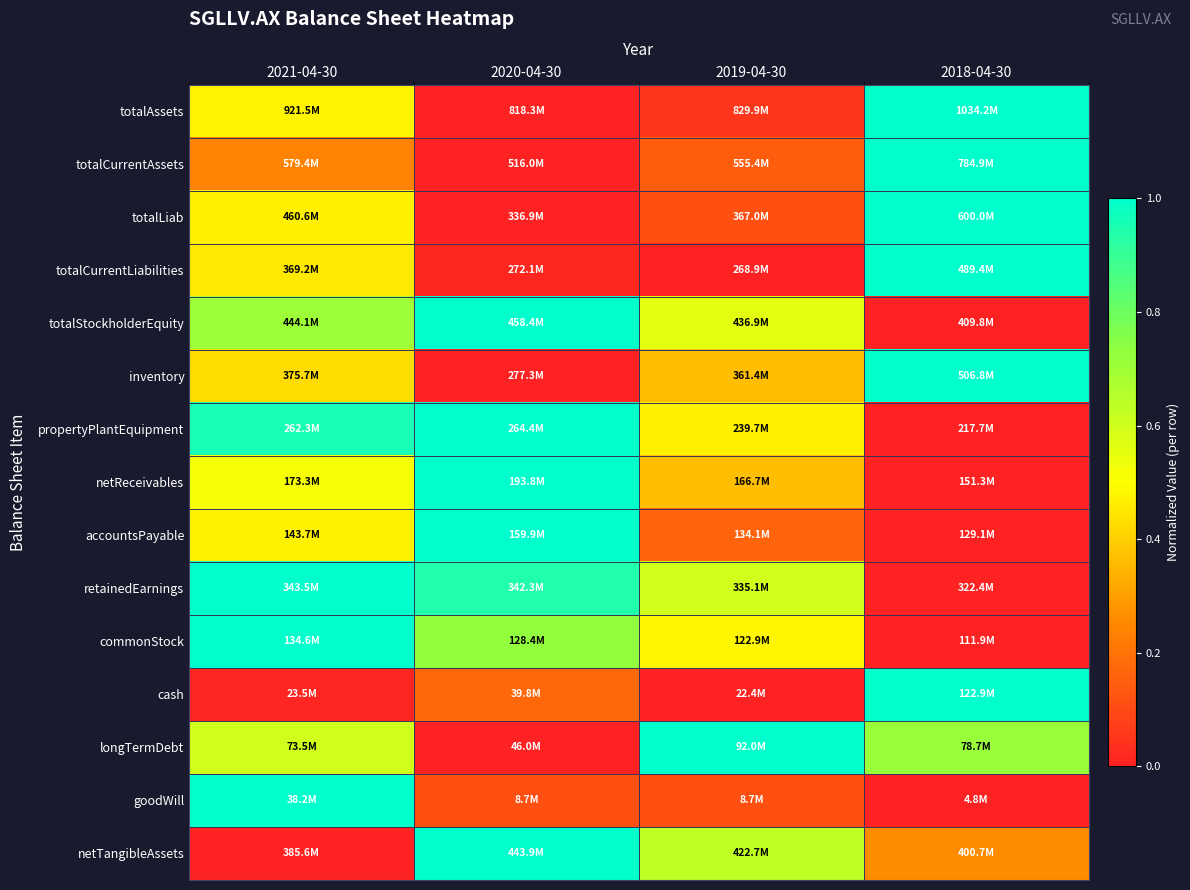

Reading left to right, what are all the values shown in this chart?

totalAssets: 2021-04-30=0.5	2020-04-30=0.0	2019-04-30=0.1	2018-04-30=1.0
totalCurrentAssets: 2021-04-30=0.2	2020-04-30=0.0	2019-04-30=0.1	2018-04-30=1.0
totalLiab: 2021-04-30=0.5	2020-04-30=0.0	2019-04-30=0.1	2018-04-30=1.0
totalCurrentLiabilities: 2021-04-30=0.5	2020-04-30=0.0	2019-04-30=0.0	2018-04-30=1.0
totalStockholderEquity: 2021-04-30=0.7	2020-04-30=1.0	2019-04-30=0.6	2018-04-30=0.0
inventory: 2021-04-30=0.4	2020-04-30=0.0	2019-04-30=0.4	2018-04-30=1.0
propertyPlantEquipment: 2021-04-30=1.0	2020-04-30=1.0	2019-04-30=0.5	2018-04-30=0.0
netReceivables: 2021-04-30=0.5	2020-04-30=1.0	2019-04-30=0.4	2018-04-30=0.0
accountsPayable: 2021-04-30=0.5	2020-04-30=1.0	2019-04-30=0.2	2018-04-30=0.0
retainedEarnings: 2021-04-30=1.0	2020-04-30=0.9	2019-04-30=0.6	2018-04-30=0.0
commonStock: 2021-04-30=1.0	2020-04-30=0.7	2019-04-30=0.5	2018-04-30=0.0
cash: 2021-04-30=0.0	2020-04-30=0.2	2019-04-30=0.0	2018-04-30=1.0
longTermDebt: 2021-04-30=0.6	2020-04-30=0.0	2019-04-30=1.0	2018-04-30=0.7
goodWill: 2021-04-30=1.0	2020-04-30=0.1	2019-04-30=0.1	2018-04-30=0.0
netTangibleAssets: 2021-04-30=0.0	2020-04-30=1.0	2019-04-30=0.6	2018-04-30=0.3